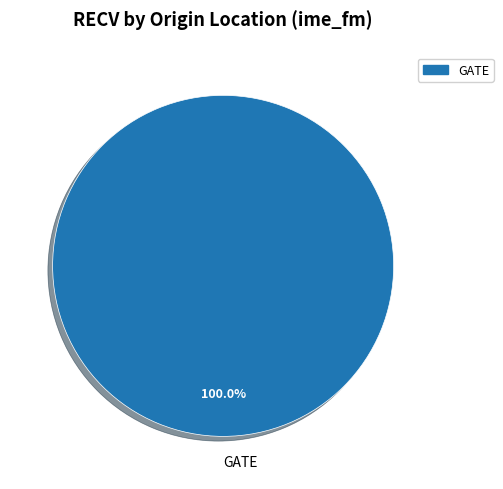

Rank the categories by value from lowest to highest.

GATE